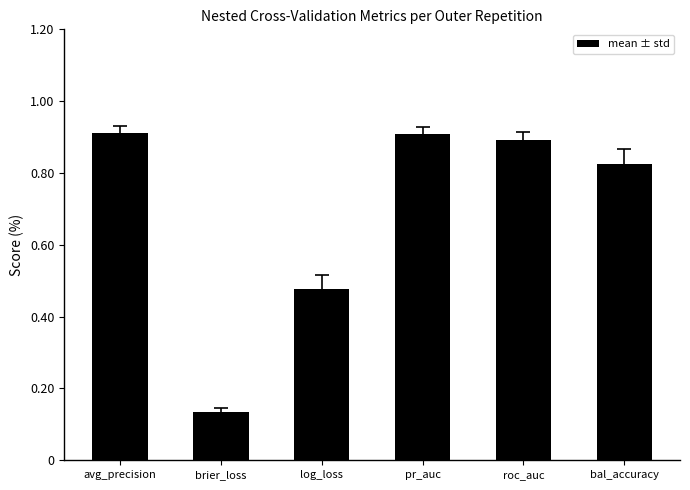

At which category does the chart reach its minimum across all series?

brier_loss